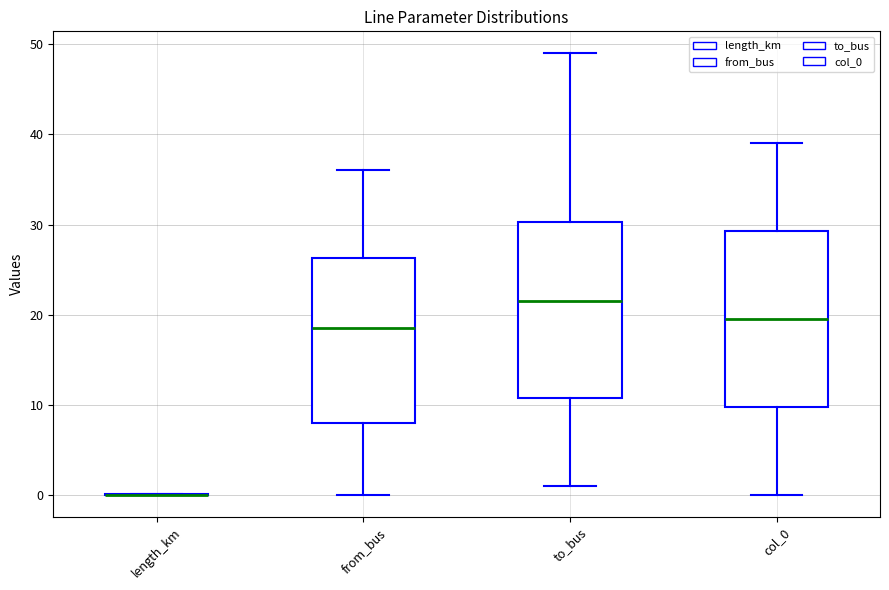

Where is the lower edge of the box for col_0 on the y-axis? The values are not printed on the chart, so give them approximately, as read against the axis.

10